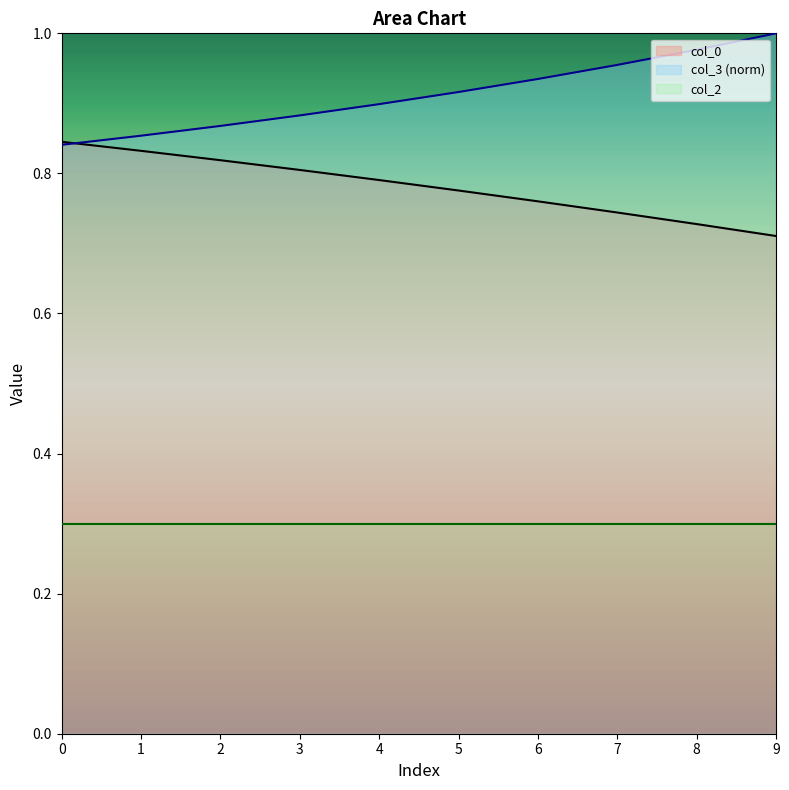

At how many categories does at least one series exceed 0?

10